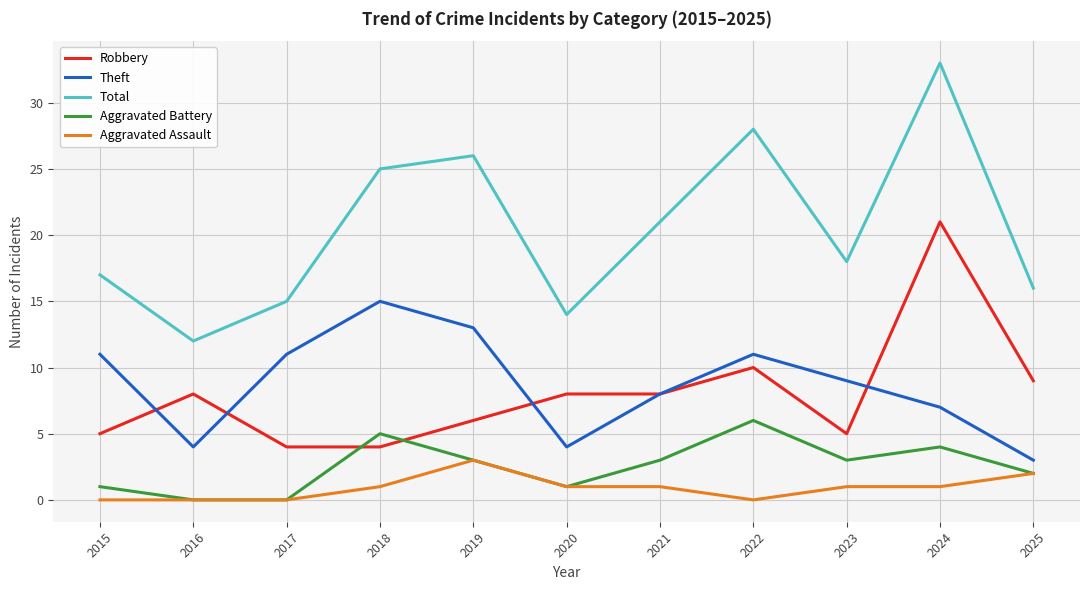

What is the average value of the Aggravated Battery series?

3